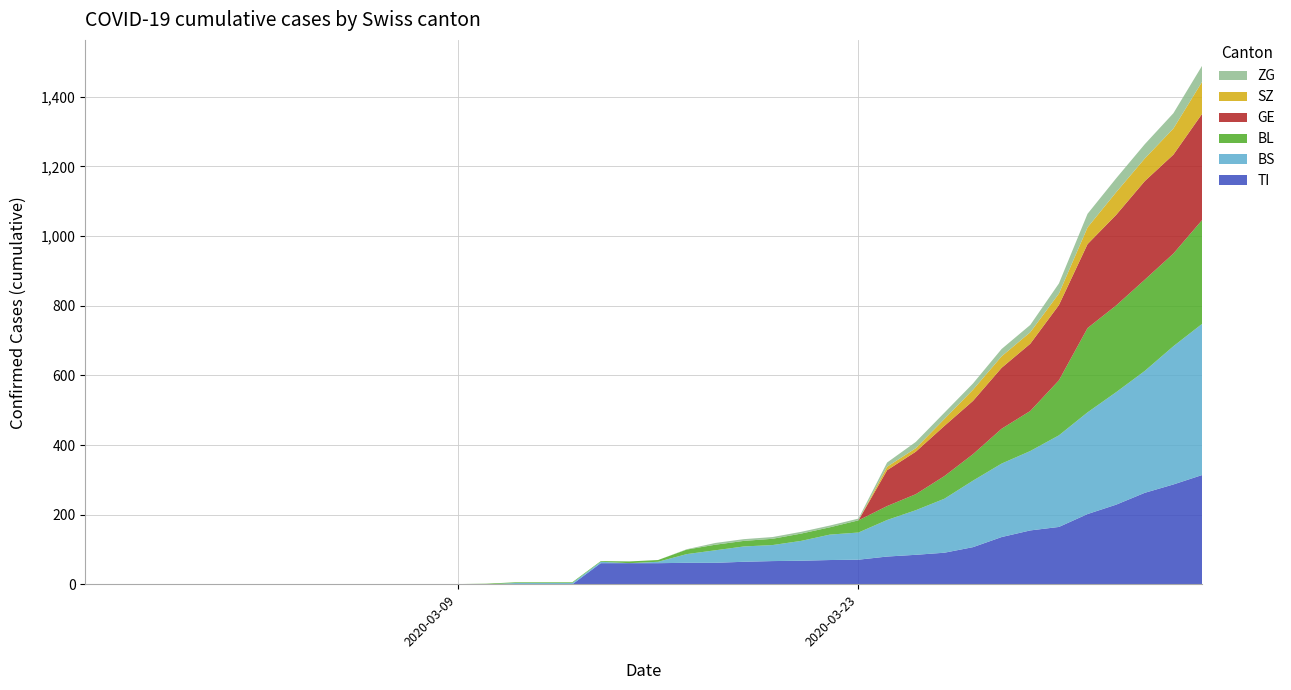

Reading left to right, list all the values displayed in this chart.

TI: 0	0	0	0	0	0	0	0	0	0	0	0	0	0	0	0	0	0	61	61	61	62	62	65	67	68	70	71	80	85	91	107	136	155	165	202	229	263	287	314
BS: 0	0	0	0	0	0	0	0	0	0	0	0	0	0	0	4	4	4	4	0	4	25	36	44	46	57	73	78	105	128	155	191	211	228	263	292	323	350	397	434
BL: 0	0	0	0	0	0	0	0	0	0	0	0	0	1	2	2	2	2	2	5	5	13	16	16	18	21	21	35	40	46	65	76	100	115	158	242	249	262	266	298
GE: 0	0	0	0	0	0	0	0	0	0	0	0	0	0	0	0	0	0	0	0	0	0	0	0	0	0	0	0	103	122	144	153	175	193	216	241	260	283	284	305
SZ: 0	0	0	0	0	0	0	0	0	0	0	0	0	0	0	0	0	0	0	0	0	0	0	0	0	0	0	0	10	10	20	32	33	33	33	48	65	65	75	92
ZG: 0	0	0	0	0	0	0	0	0	0	0	0	0	0	0	0	0	0	0	0	0	1	5	5	5	5	5	5	12	18	18	18	21	21	29	39	40	41	44	46